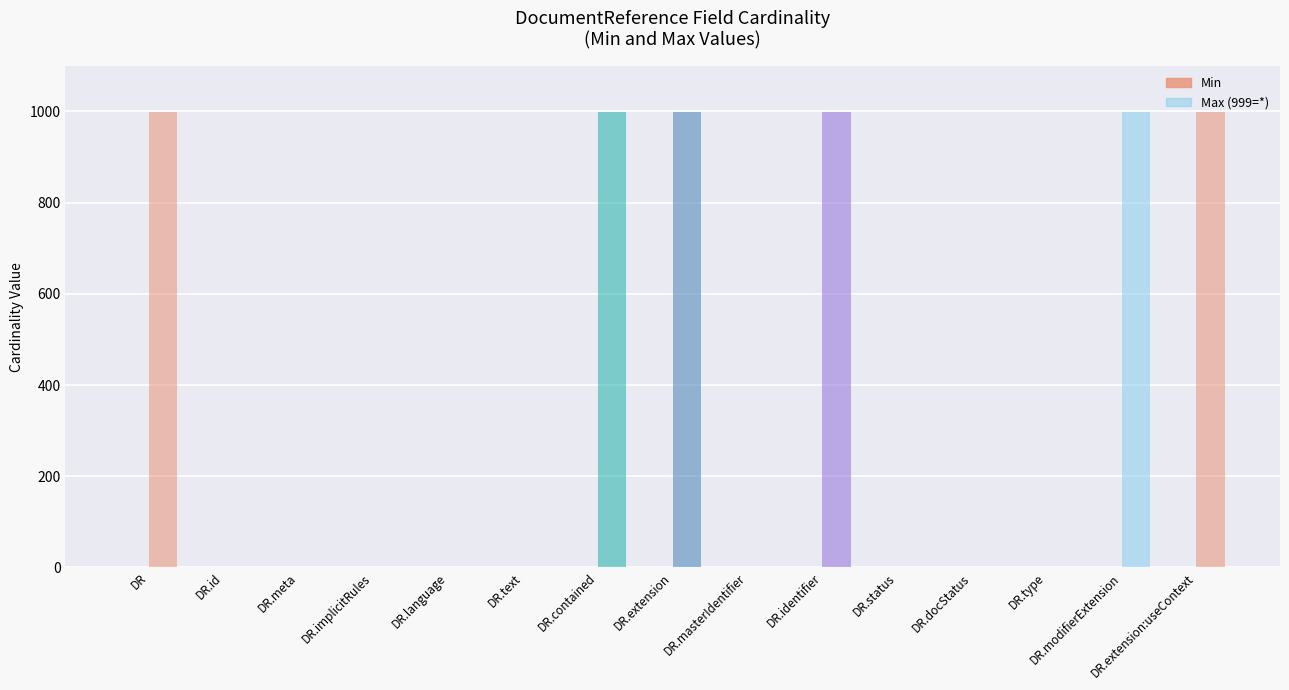

At how many categories does at least one series exceed 189?

6